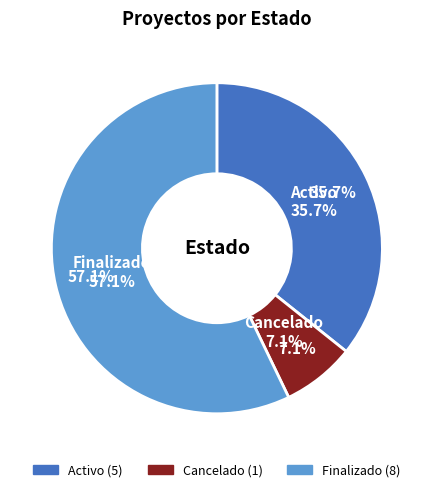

True or false: Finalizado accounts for 57% of the total.

True